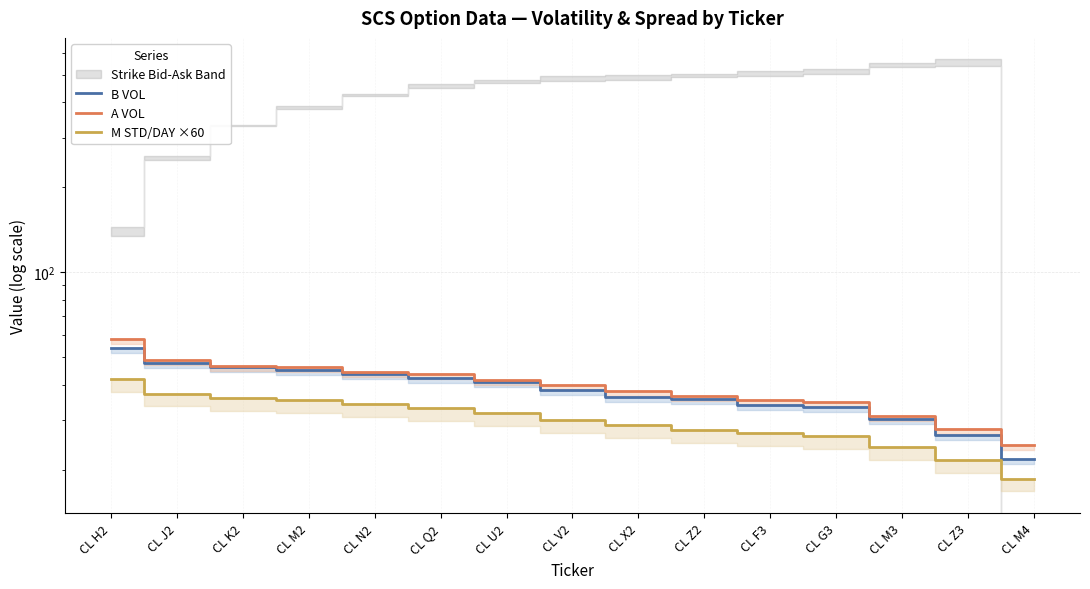

Reading left to right, transcribe all the data shown in this chart.

B VOL: 53.9	47.6	46.2	45.0	43.6	42.2	40.8	38.2	36.3	35.5	34.0	33.3	30.2	26.5	21.8
A VOL: 57.9	49.1	46.7	46.1	44.5	43.6	41.6	39.8	37.9	36.4	35.4	34.6	31.0	27.9	24.4
M STD/DAY ×60: 42.0	37.2	36.0	35.4	34.2	33.0	31.8	30.0	28.8	27.6	27.0	26.4	24.0	21.6	18.6